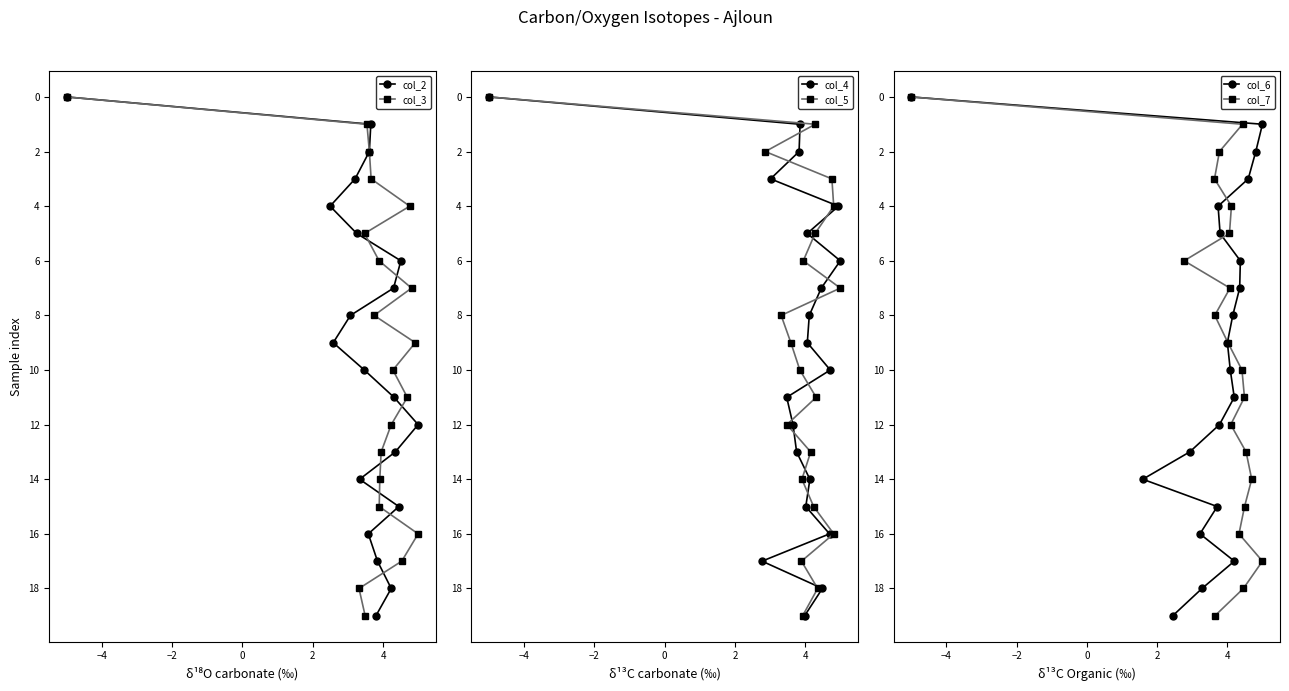

True or false: col_2 has more than 1 points higher than both neighbors.

False